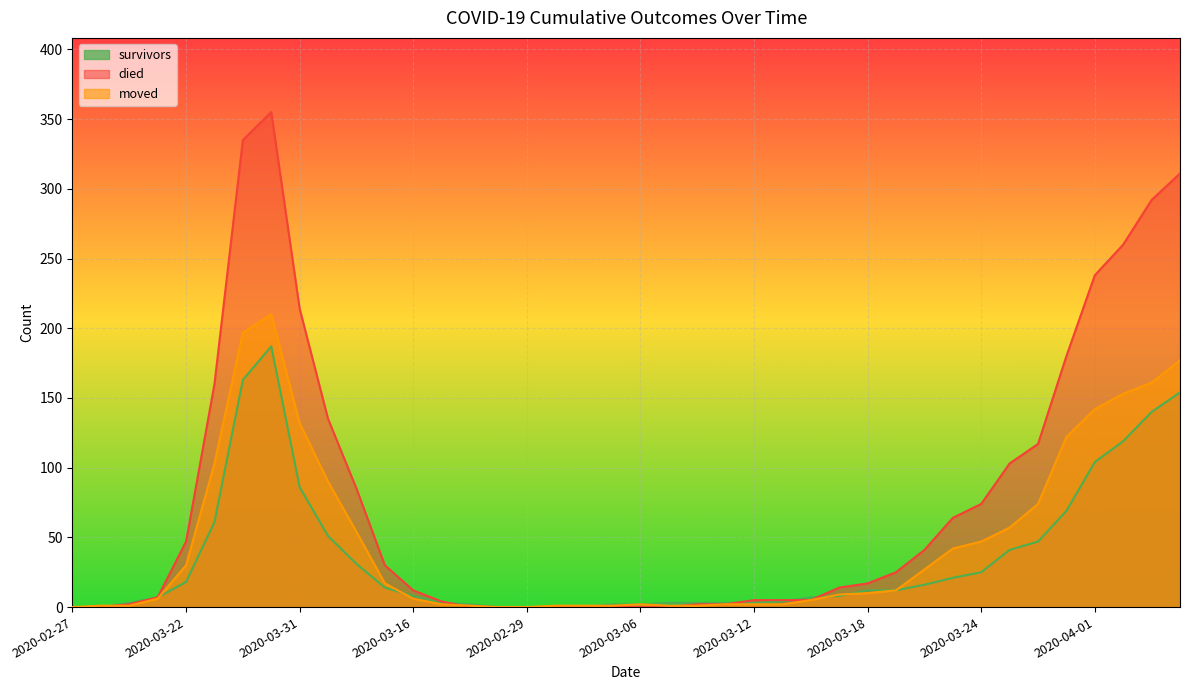

The died series shows 108 at 2020-04-05. True or false?

False